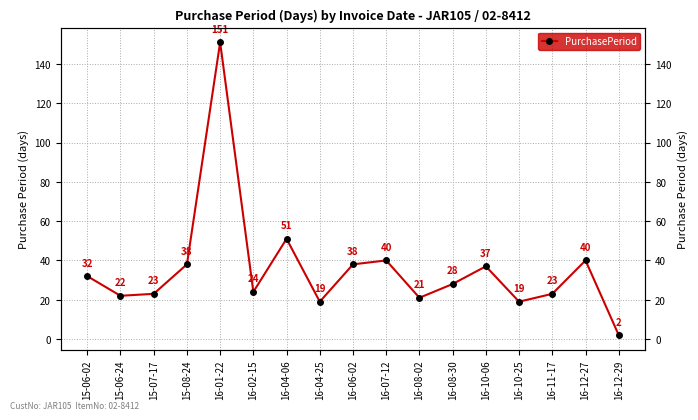

Is it true that the value at 16-10-25 is 19?

True